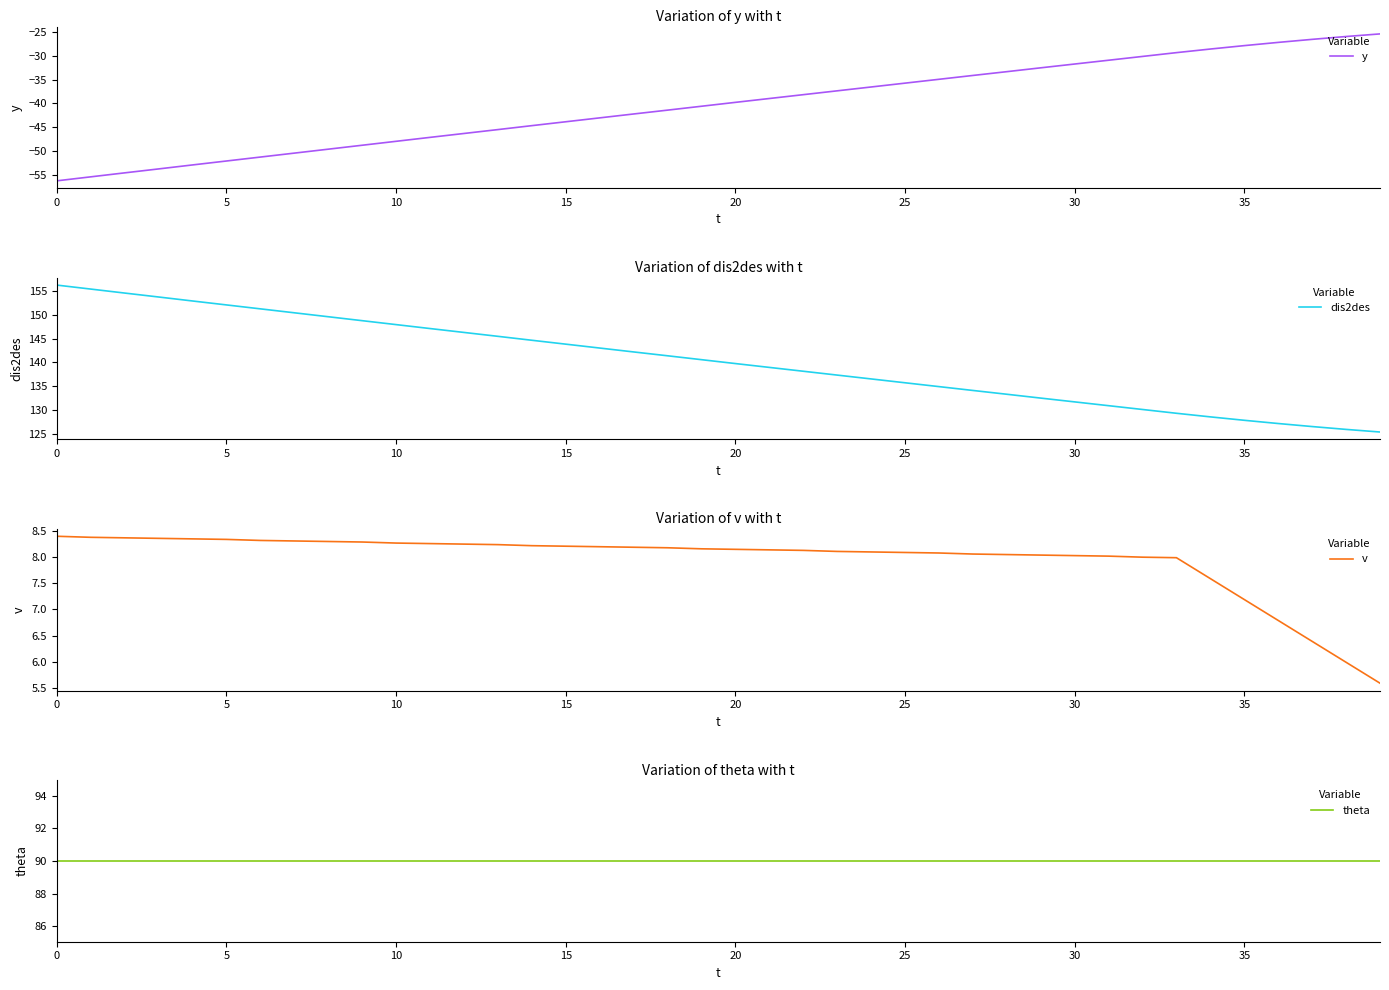

Which has a higher value, 27 or 33?

33